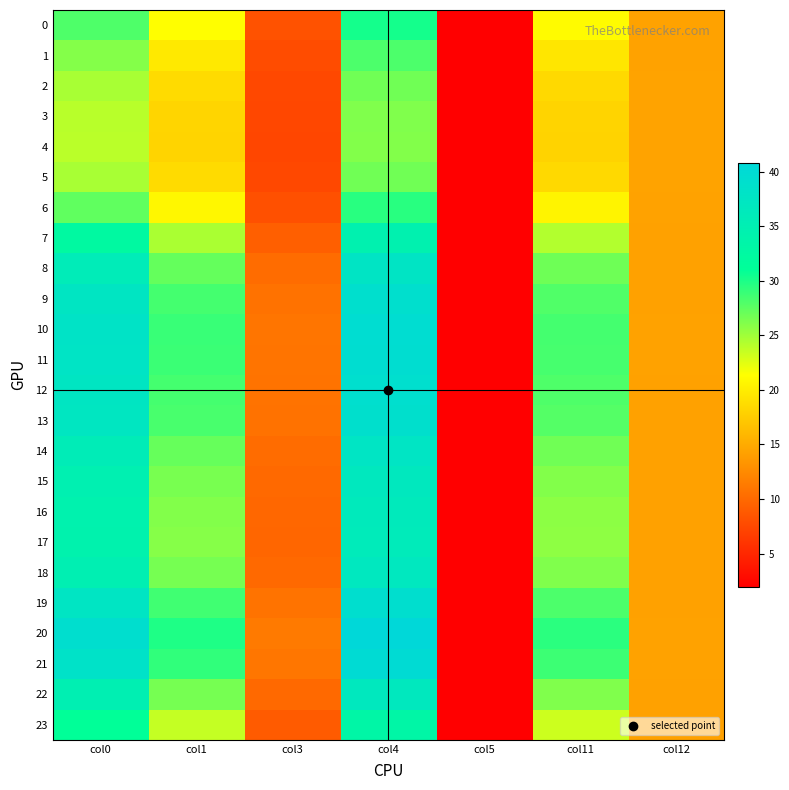

At how many categories does at least one series exceed 16?

4